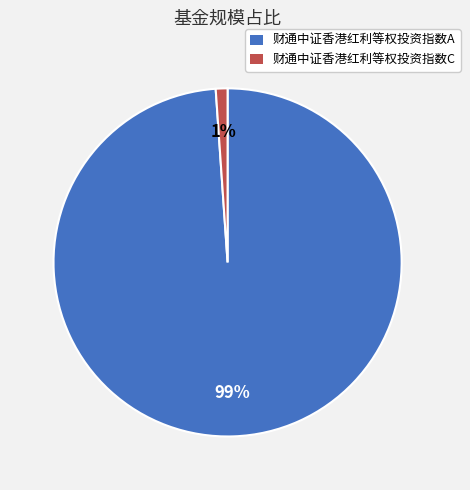

True or false: 财通中证香港红利等权投资指数C accounts for 11% of the total.

False